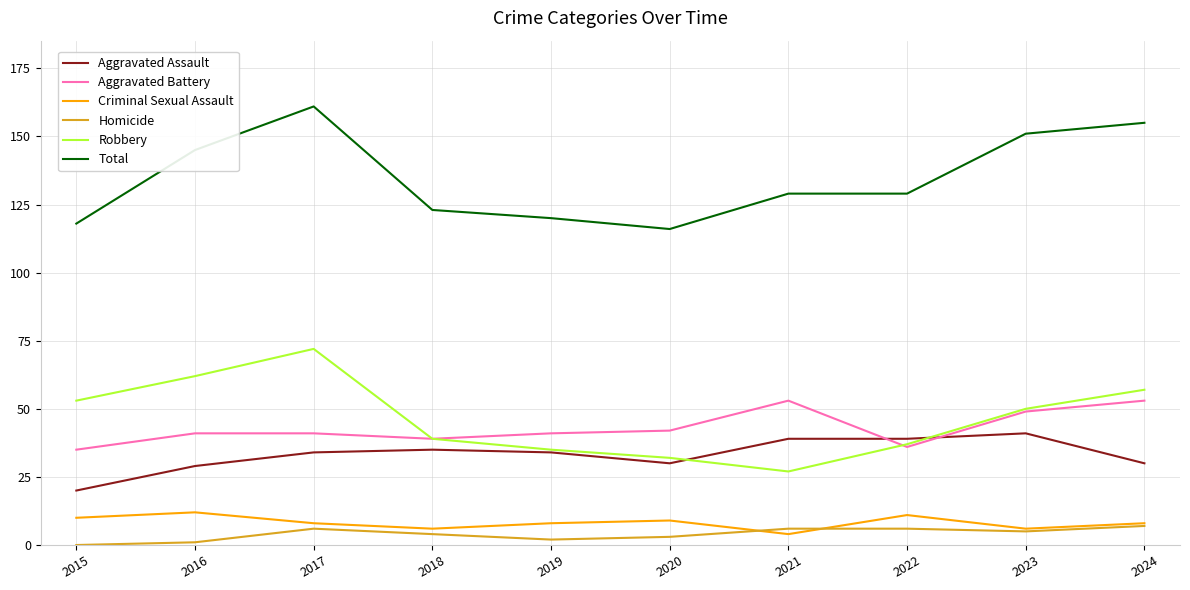

Which series changed the most between 2015 and 2024?

Total